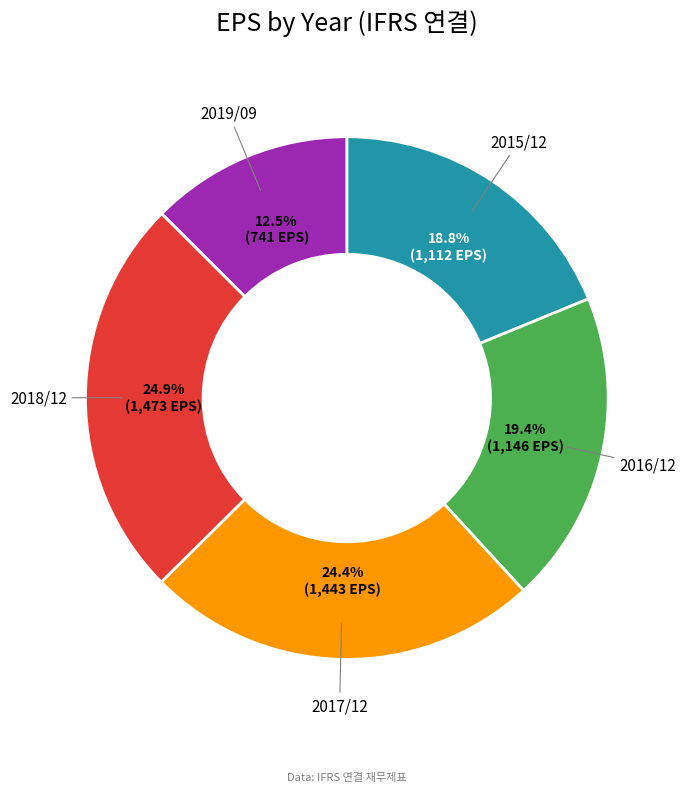

Does any single category account for the majority?

No